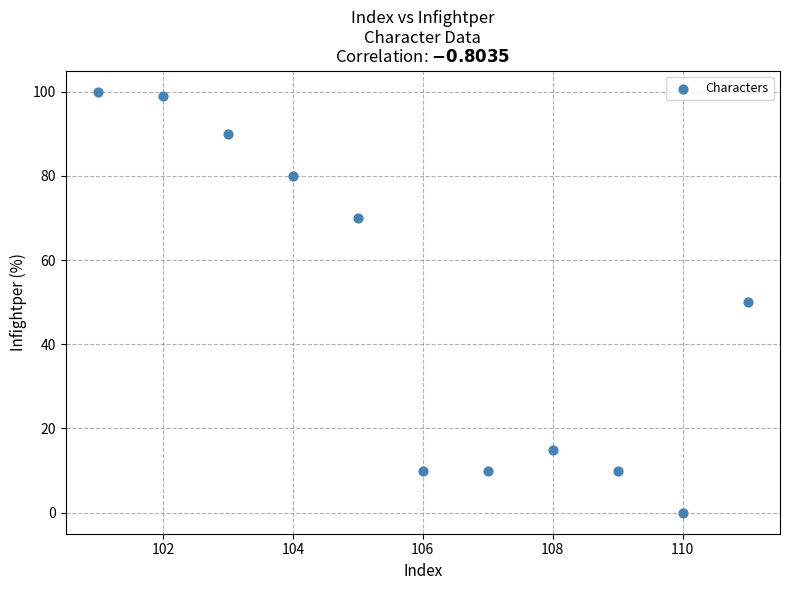

What is the average Y value?

49